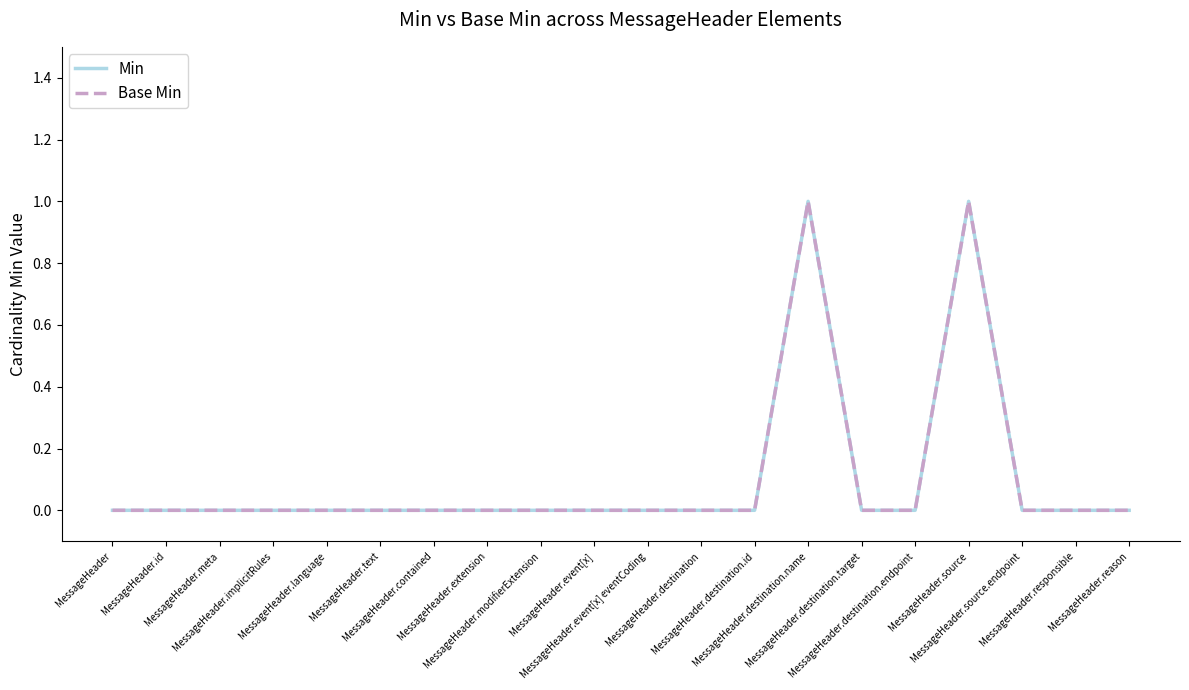

Reading left to right, transcribe all the data shown in this chart.

Min: 0	0	0	0	0	0	0	0	0	0	0	0	0	1	0	0	1	0	0	0
Base Min: 0	0	0	0	0	0	0	0	0	0	0	0	0	1	0	0	1	0	0	0